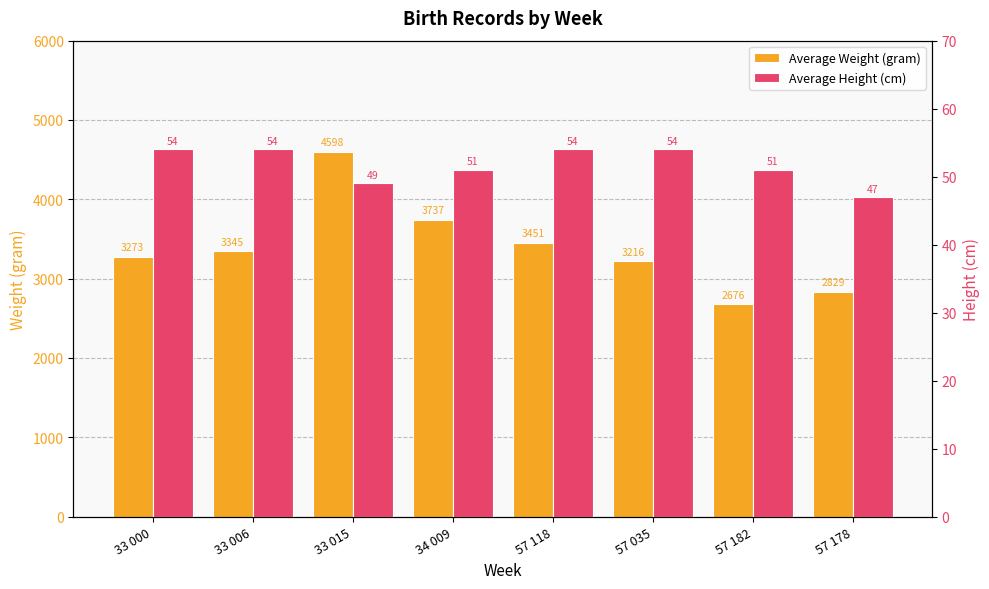

At which label does Average Height (cm) reach its minimum?

57 178